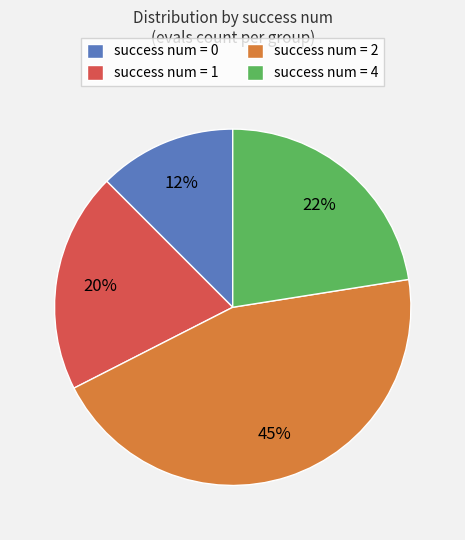

What percentage is the success num = 1 slice, to the nearest percent?

20%